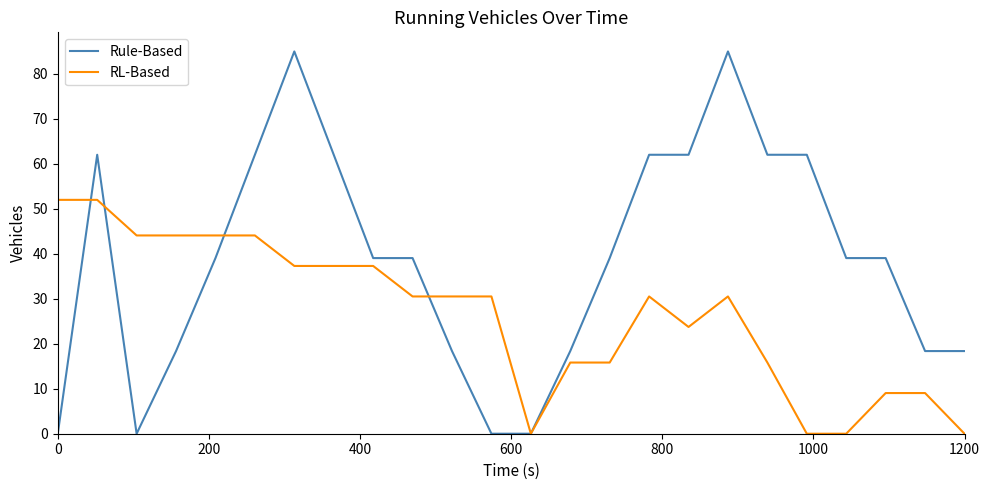

Which series has the largest total across all categories?

Rule-Based